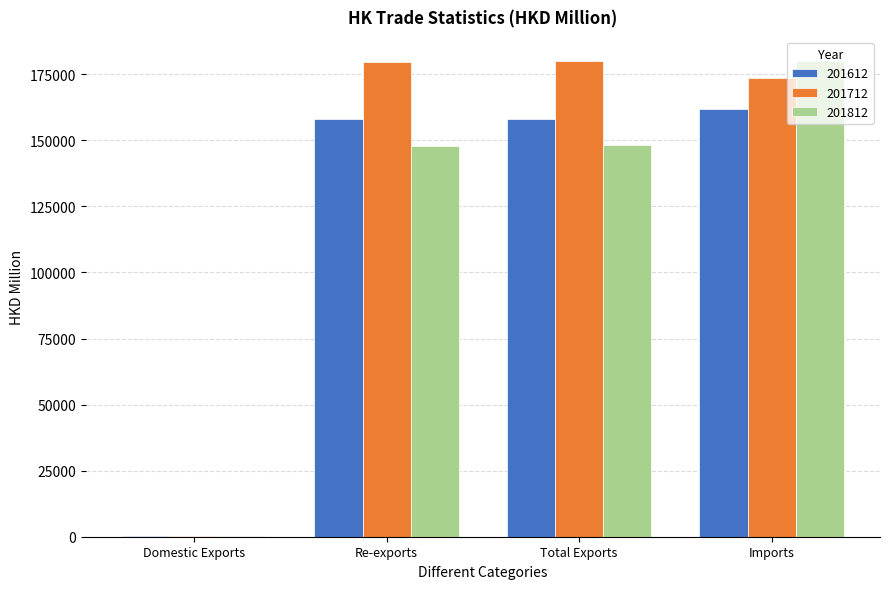

Between Total Exports and Imports, which series saw the biggest shift?

201812